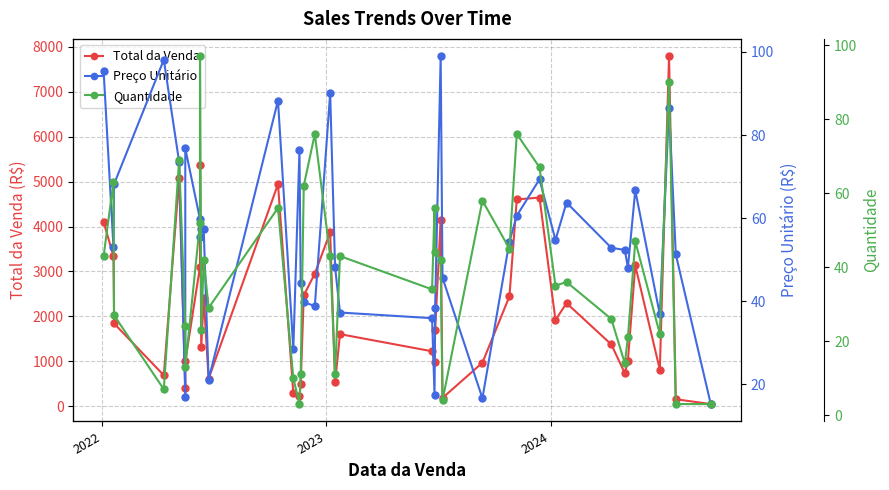

What is the highest value of the Preço Unitário series?

99.0